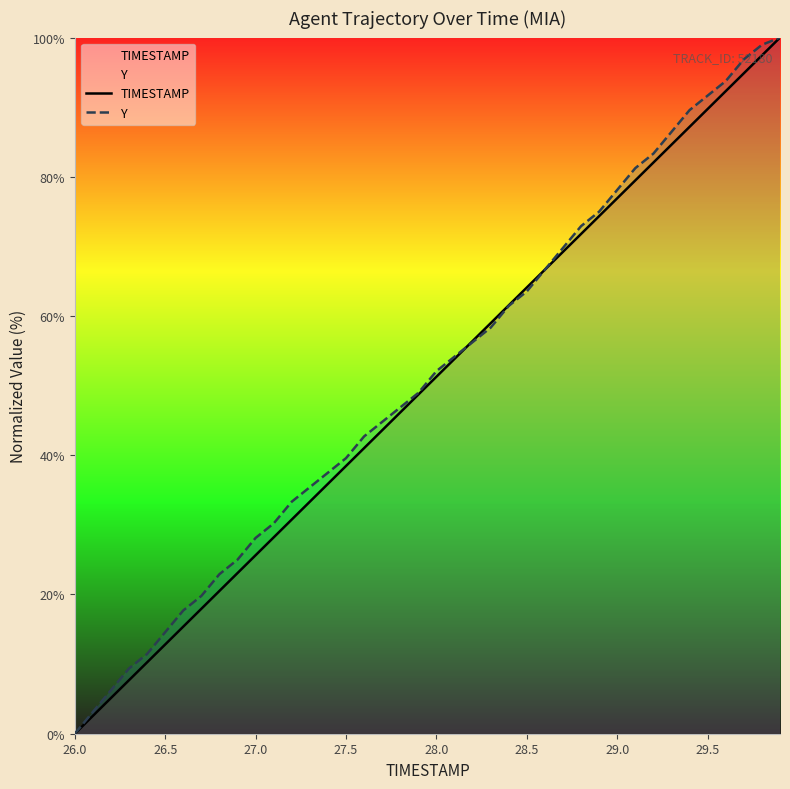

What is the maximum value for TIMESTAMP?

100.0